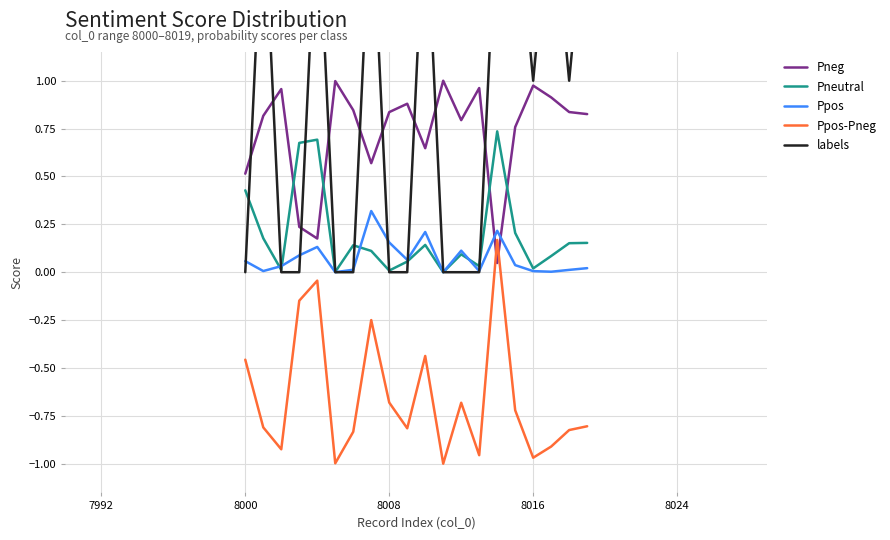

True or false: Pneg and Ppos-Pneg intersect in this chart.

True